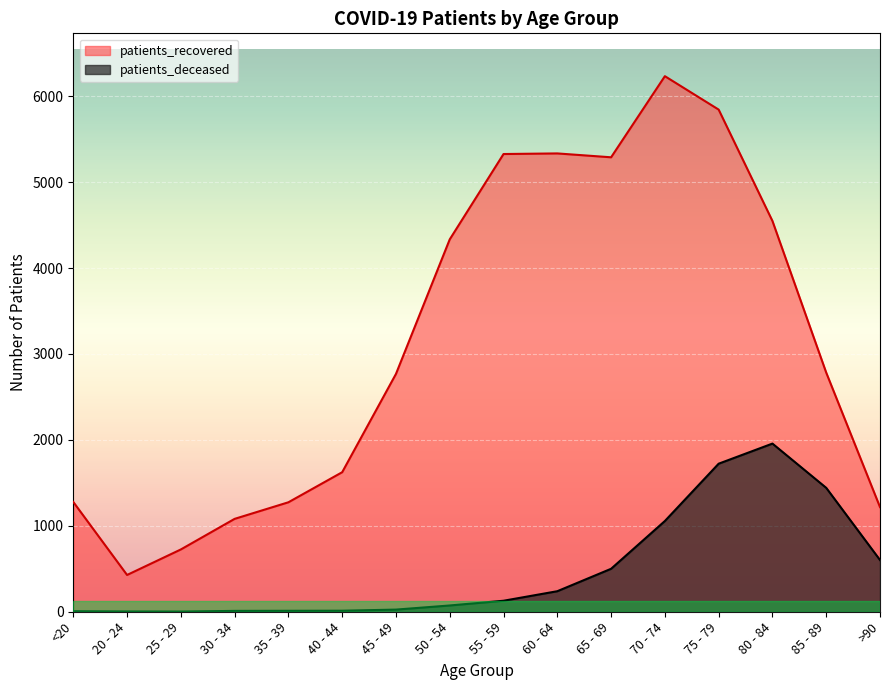

True or false: patients_recovered and patients_deceased intersect in this chart.

False